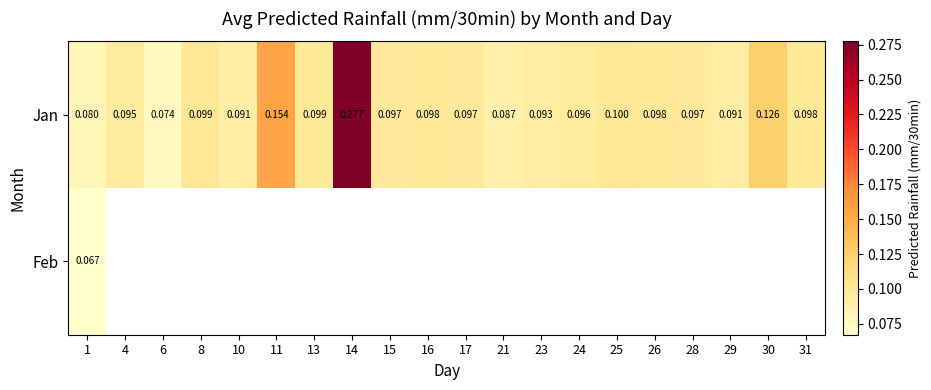

The Jan series shows 0.1 at 4. True or false?

False